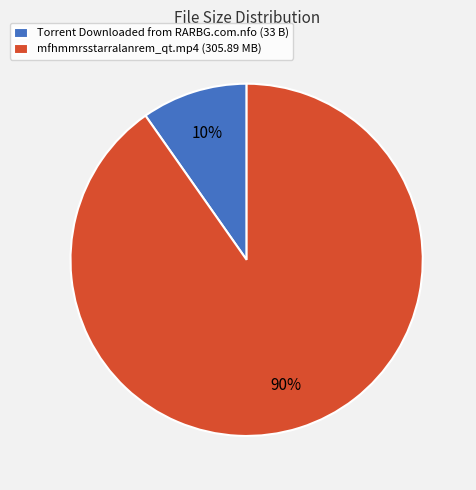

Do mfhmmrsstarralanrem_qt.mp4 (305.89 MB) and Torrent Downloaded from RARBG.com.nfo (33 B) together represent more than half of the pie?

Yes